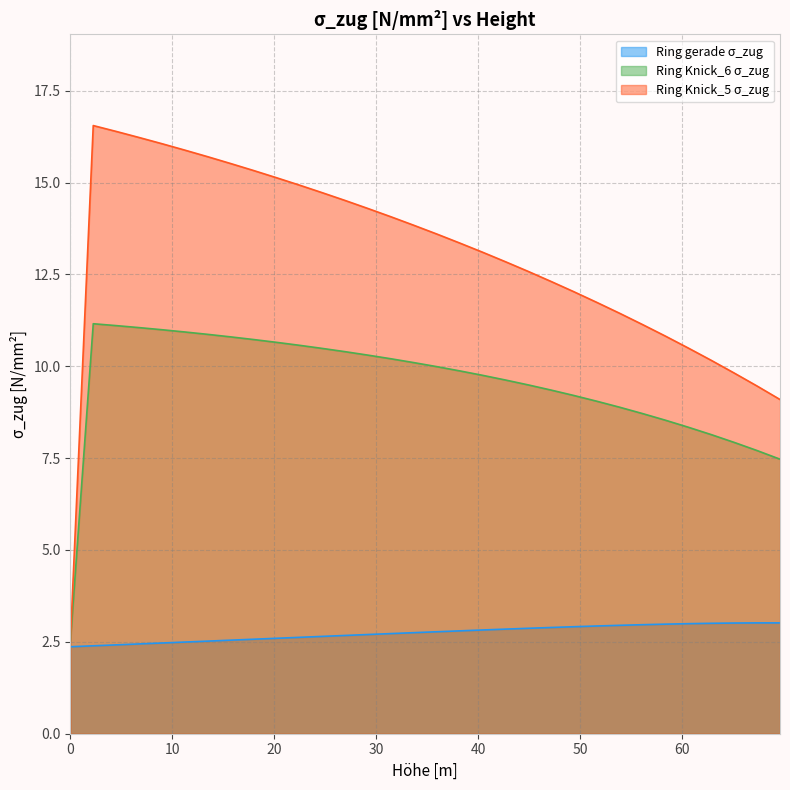

What is the greatest value displayed?

16.5